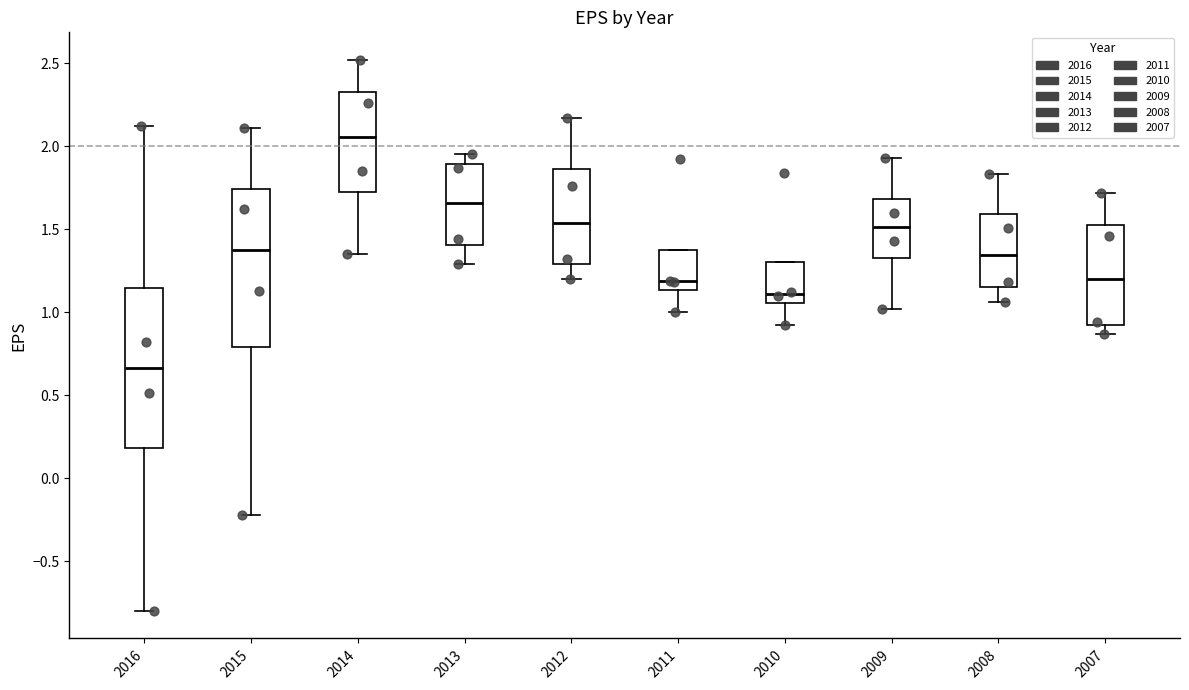

Reading left to right, transcribe this box plot: for each box, give where its median line is, the range the box spans, and where its two whiskers end, as read against the y-axis. The values are not printed on the chart, so give them approximately, as read against the axis.

2016: median 0.65, box 0.20 to 1.15, whiskers -0.80 to 2.10
2015: median 1.40, box 0.80 to 1.75, whiskers -0.20 to 2.10
2014: median 2.05, box 1.75 to 2.35, whiskers 1.35 to 2.50
2013: median 1.65, box 1.40 to 1.90, whiskers 1.30 to 1.95
2012: median 1.55, box 1.30 to 1.85, whiskers 1.20 to 2.15
2011: median 1.20, box 1.15 to 1.35, whiskers 1.00 to 1.35
2010: median 1.10, box 1.05 to 1.30, whiskers 0.90 to 1.30
2009: median 1.50, box 1.35 to 1.70, whiskers 1.00 to 1.95
2008: median 1.35, box 1.15 to 1.60, whiskers 1.05 to 1.85
2007: median 1.20, box 0.90 to 1.55, whiskers 0.85 to 1.70